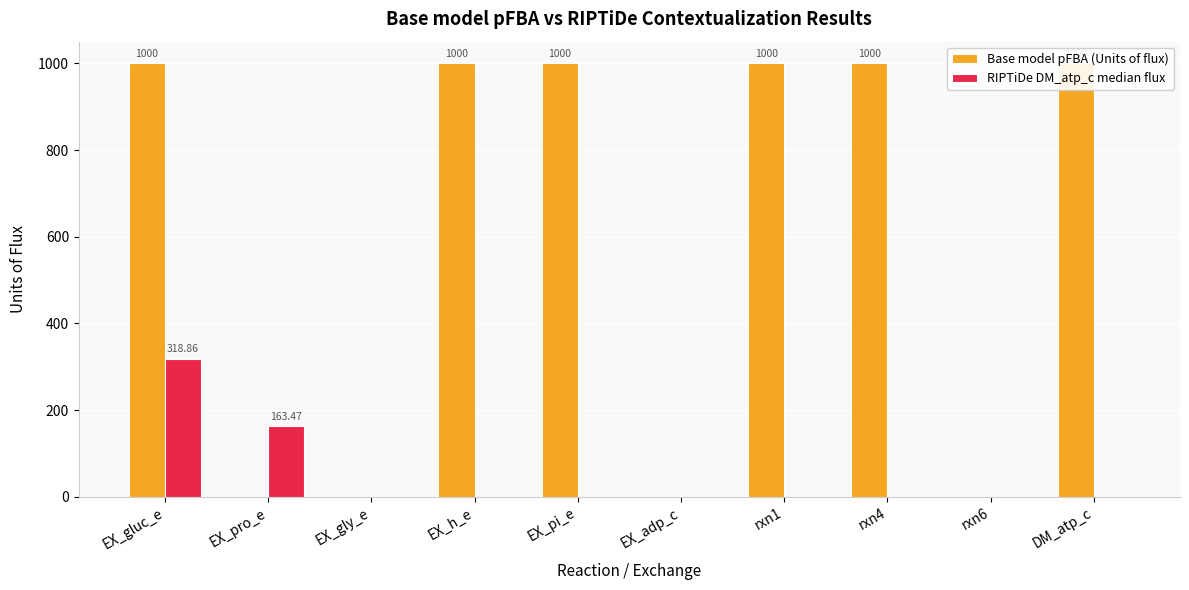

What is the sum of the RIPTiDe DM_atp_c median flux values at EX_gluc_e and EX_h_e?

318.9